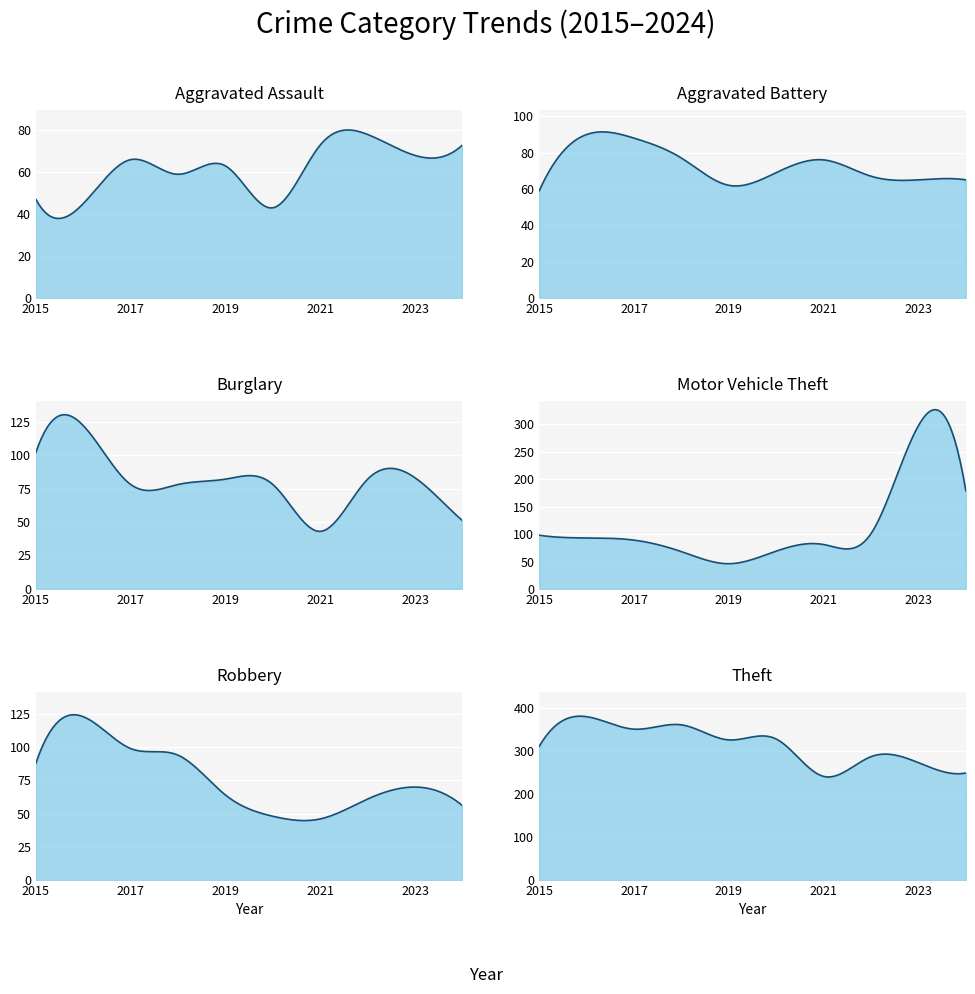

What is the sum of the Motor Vehicle Theft values at 2016 and 2015?

191